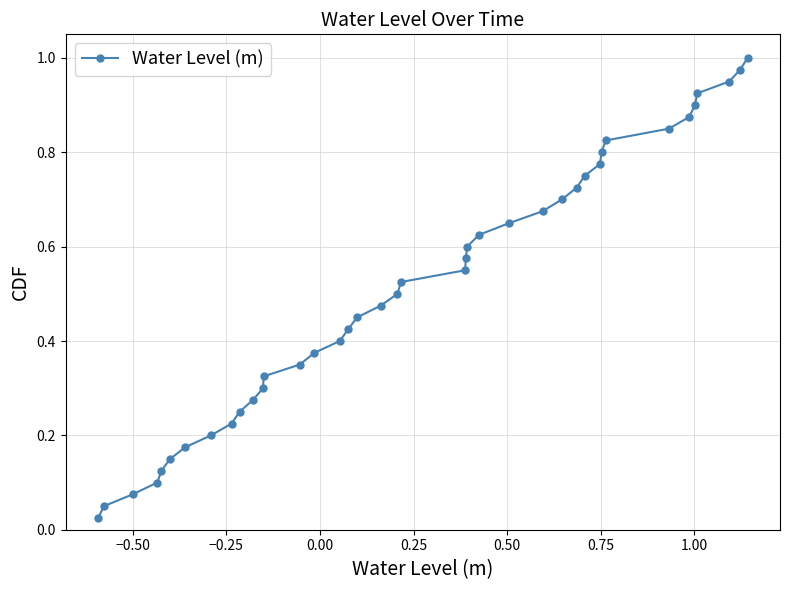

True or false: there are more than 0 points higher than both neighbors.

False